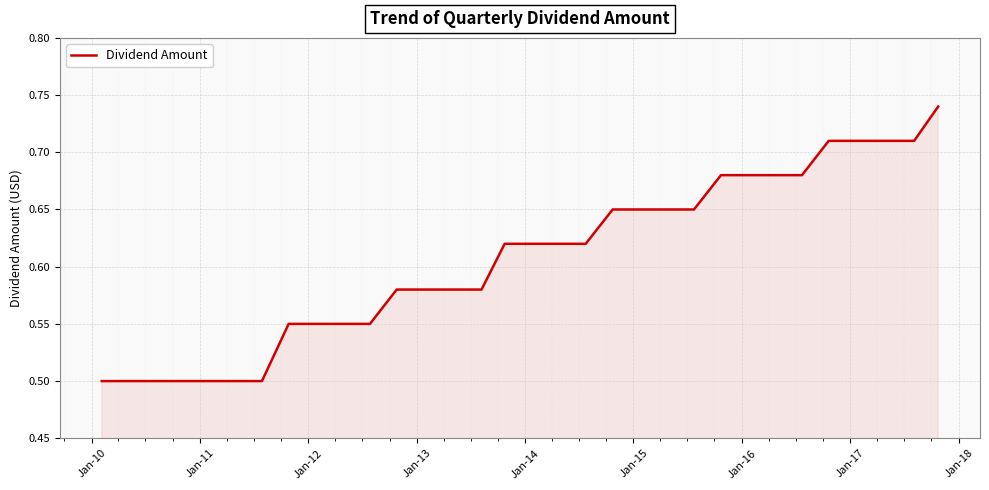

Count the number of data series in this chart.

1